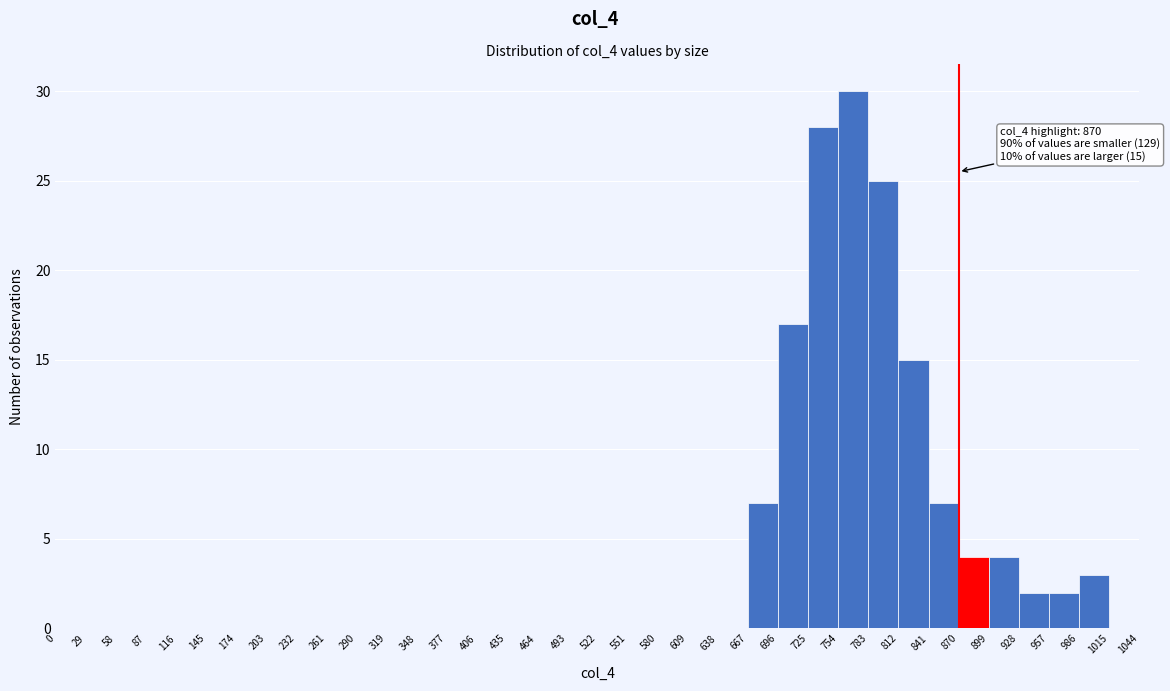

Which range on the x-axis has the tallest bar?

754 to 783